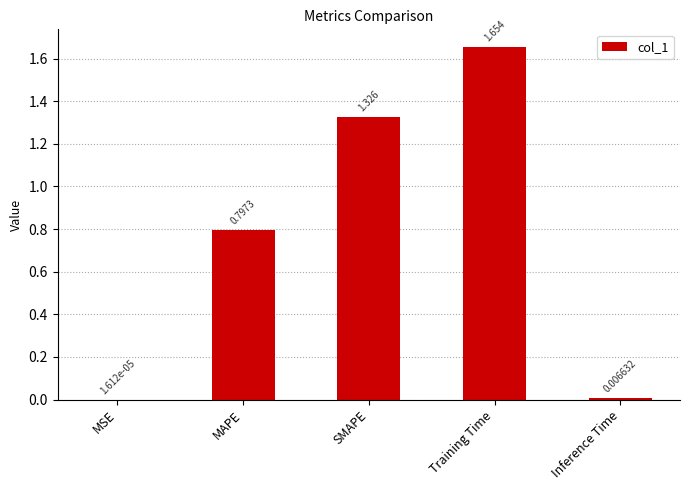

What is the change in value from MAPE to Inference Time?

-0.8